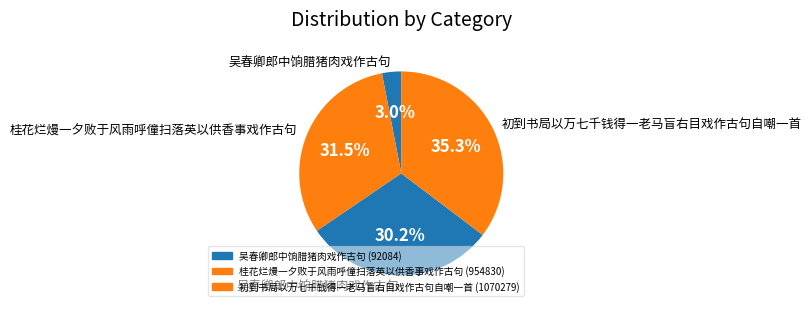

How many segments does this pie chart have?

4